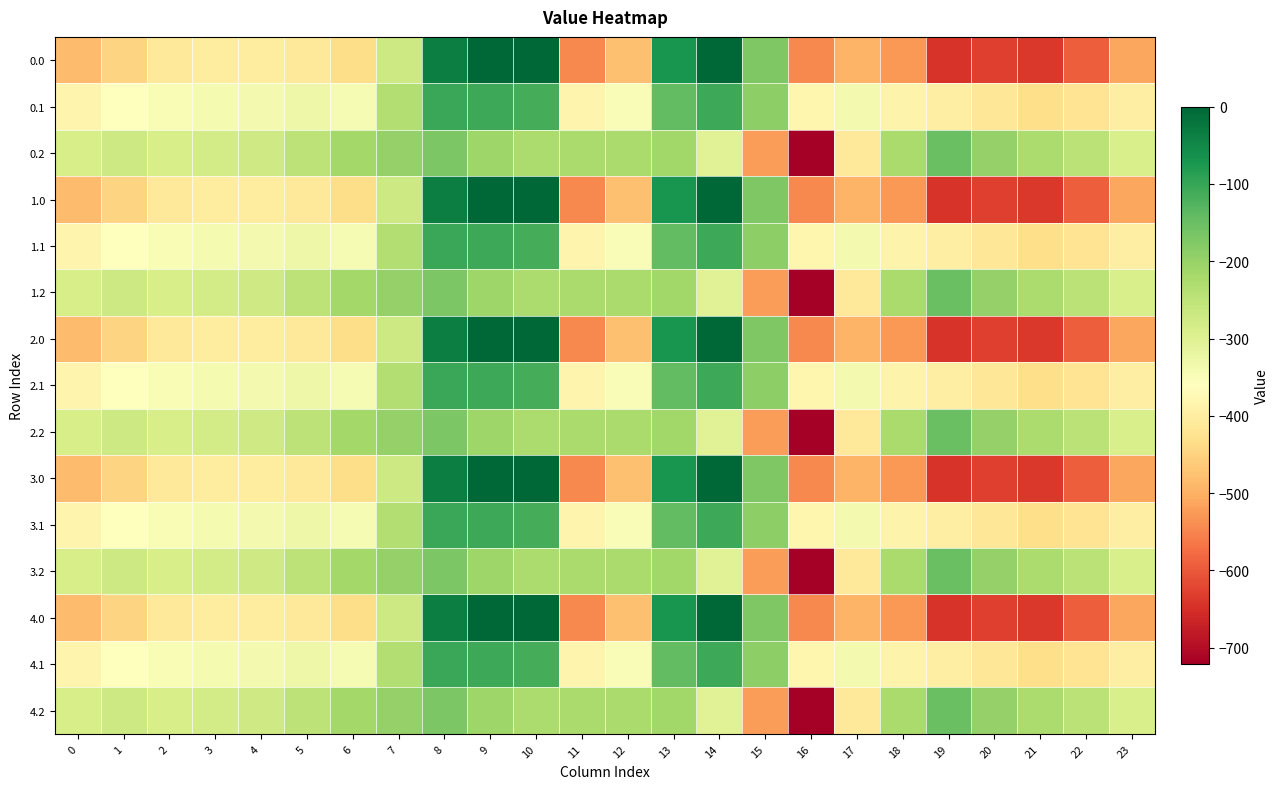

Reading left to right, extract all data points from this chart.

0.0: 0=-482.0	1=-449.5	2=-410.3	3=-404.4	4=-404.9	5=-410.8	6=-435.0	7=-270.7	8=-35.0	9=0.0	10=0.0	11=-544.3	12=-477.2	13=-70.2	14=-0.3	15=-172.8	16=-545.4	17=-493.8	18=-529.6	19=-644.5	20=-629.9	21=-638.4	22=-592.3	23=-511.3
0.1: 0=-384.6	1=-361.1	2=-347.9	3=-342.7	4=-339.6	5=-329.5	6=-345.2	7=-234.9	8=-102.3	9=-104.8	10=-114.0	11=-384.7	12=-350.8	13=-141.2	14=-105.5	15=-190.4	16=-380.5	17=-340.1	18=-388.5	19=-399.7	20=-414.5	21=-432.4	22=-419.9	23=-399.4
0.2: 0=-287.1	1=-272.7	2=-285.5	3=-281.0	4=-274.4	5=-248.1	6=-216.4	7=-199.0	8=-169.5	9=-209.6	10=-228.0	11=-225.2	12=-224.3	13=-212.2	14=-301.9	15=-522.2	16=-721.2	17=-409.5	18=-223.1	19=-151.1	20=-199.2	21=-226.4	22=-247.4	23=-287.5
1.0: 0=-482.0	1=-449.5	2=-410.3	3=-404.4	4=-404.9	5=-410.8	6=-435.0	7=-270.7	8=-35.0	9=0.0	10=0.0	11=-544.3	12=-477.2	13=-70.2	14=-0.3	15=-172.8	16=-545.4	17=-493.8	18=-529.6	19=-644.5	20=-629.9	21=-638.4	22=-592.3	23=-511.3
1.1: 0=-384.6	1=-361.1	2=-347.9	3=-342.7	4=-339.6	5=-329.5	6=-345.2	7=-234.9	8=-102.3	9=-104.8	10=-114.0	11=-384.7	12=-350.8	13=-141.2	14=-105.5	15=-190.4	16=-380.5	17=-340.1	18=-388.5	19=-399.7	20=-414.5	21=-432.4	22=-419.9	23=-399.4
1.2: 0=-287.1	1=-272.7	2=-285.5	3=-281.0	4=-274.4	5=-248.1	6=-216.4	7=-199.0	8=-169.5	9=-209.6	10=-228.0	11=-225.2	12=-224.3	13=-212.2	14=-301.9	15=-522.2	16=-721.2	17=-409.5	18=-223.1	19=-151.1	20=-199.2	21=-226.4	22=-247.4	23=-287.5
2.0: 0=-482.0	1=-449.5	2=-410.3	3=-404.4	4=-404.9	5=-410.8	6=-435.0	7=-270.7	8=-35.0	9=0.0	10=0.0	11=-544.3	12=-477.2	13=-70.2	14=-0.3	15=-172.8	16=-545.4	17=-493.8	18=-529.6	19=-644.5	20=-629.9	21=-638.4	22=-592.3	23=-511.3
2.1: 0=-384.6	1=-361.1	2=-347.9	3=-342.7	4=-339.6	5=-329.5	6=-345.2	7=-234.9	8=-102.3	9=-104.8	10=-114.0	11=-384.7	12=-350.8	13=-141.2	14=-105.5	15=-190.4	16=-380.5	17=-340.1	18=-388.5	19=-399.7	20=-414.5	21=-432.4	22=-419.9	23=-399.4
2.2: 0=-287.1	1=-272.7	2=-285.5	3=-281.0	4=-274.4	5=-248.1	6=-216.4	7=-199.0	8=-169.5	9=-209.6	10=-228.0	11=-225.2	12=-224.3	13=-212.2	14=-301.9	15=-522.2	16=-721.2	17=-409.5	18=-223.1	19=-151.1	20=-199.2	21=-226.4	22=-247.4	23=-287.5
3.0: 0=-482.0	1=-449.5	2=-410.3	3=-404.4	4=-404.9	5=-410.8	6=-435.0	7=-270.7	8=-35.0	9=0.0	10=0.0	11=-544.3	12=-477.2	13=-70.2	14=-0.3	15=-172.8	16=-545.4	17=-493.8	18=-529.6	19=-644.5	20=-629.9	21=-638.4	22=-592.3	23=-511.3
3.1: 0=-384.6	1=-361.1	2=-347.9	3=-342.7	4=-339.6	5=-329.5	6=-345.2	7=-234.9	8=-102.3	9=-104.8	10=-114.0	11=-384.7	12=-350.8	13=-141.2	14=-105.5	15=-190.4	16=-380.5	17=-340.1	18=-388.5	19=-399.7	20=-414.5	21=-432.4	22=-419.9	23=-399.4
3.2: 0=-287.1	1=-272.7	2=-285.5	3=-281.0	4=-274.4	5=-248.1	6=-216.4	7=-199.0	8=-169.5	9=-209.6	10=-228.0	11=-225.2	12=-224.3	13=-212.2	14=-301.9	15=-522.2	16=-721.2	17=-409.5	18=-223.1	19=-151.1	20=-199.2	21=-226.4	22=-247.4	23=-287.5
4.0: 0=-482.0	1=-449.5	2=-410.3	3=-404.4	4=-404.9	5=-410.8	6=-435.0	7=-270.7	8=-35.0	9=0.0	10=0.0	11=-544.3	12=-477.2	13=-70.2	14=-0.3	15=-172.8	16=-545.4	17=-493.8	18=-529.6	19=-644.5	20=-629.9	21=-638.4	22=-592.3	23=-511.3
4.1: 0=-384.6	1=-361.1	2=-347.9	3=-342.7	4=-339.6	5=-329.5	6=-345.2	7=-234.9	8=-102.3	9=-104.8	10=-114.0	11=-384.7	12=-350.8	13=-141.2	14=-105.5	15=-190.4	16=-380.5	17=-340.1	18=-388.5	19=-399.7	20=-414.5	21=-432.4	22=-419.9	23=-399.4
4.2: 0=-287.1	1=-272.7	2=-285.5	3=-281.0	4=-274.4	5=-248.1	6=-216.4	7=-199.0	8=-169.5	9=-209.6	10=-228.0	11=-225.2	12=-224.3	13=-212.2	14=-301.9	15=-522.2	16=-721.2	17=-409.5	18=-223.1	19=-151.1	20=-199.2	21=-226.4	22=-247.4	23=-287.5